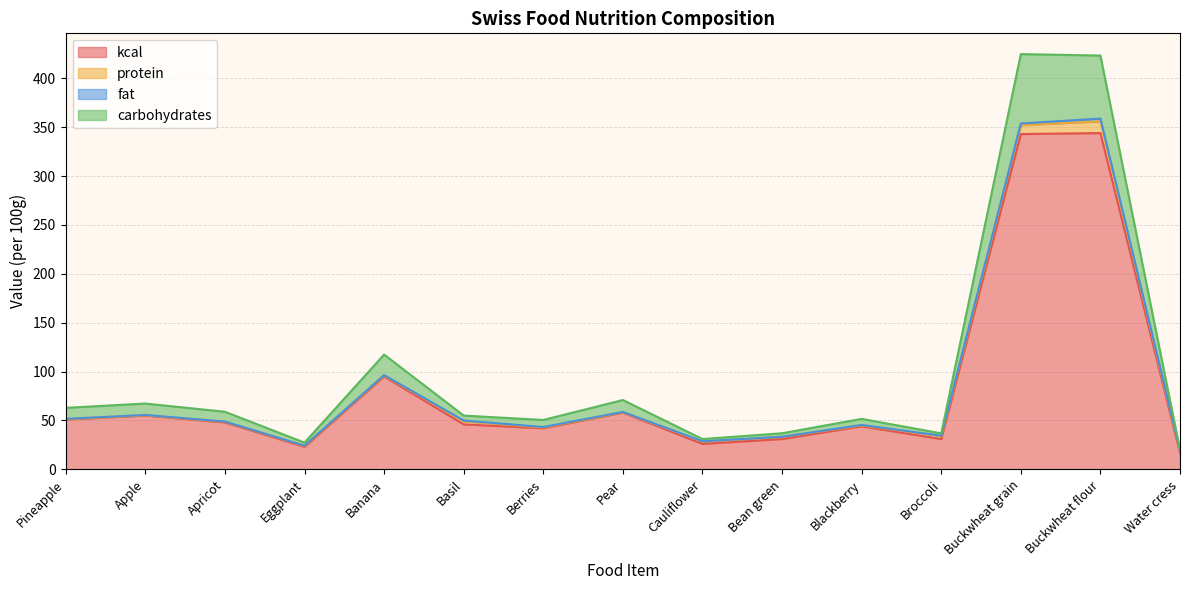

What is the approximate value of carbohydrates at Bean green?

36.9